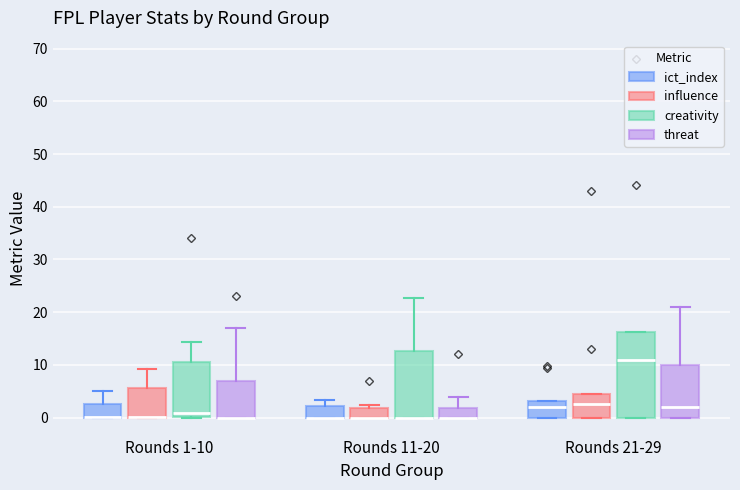

Where is the lower edge of the box for Rounds 21-29 (threat) on the y-axis? The values are not printed on the chart, so give them approximately, as read against the axis.

0